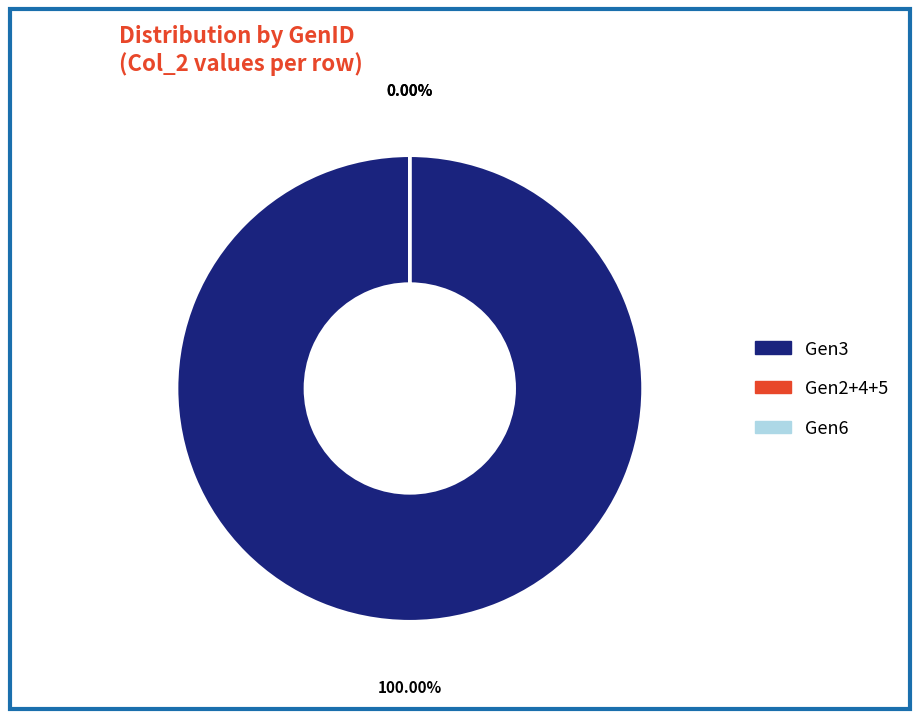

Count the number of slices in the pie.

6